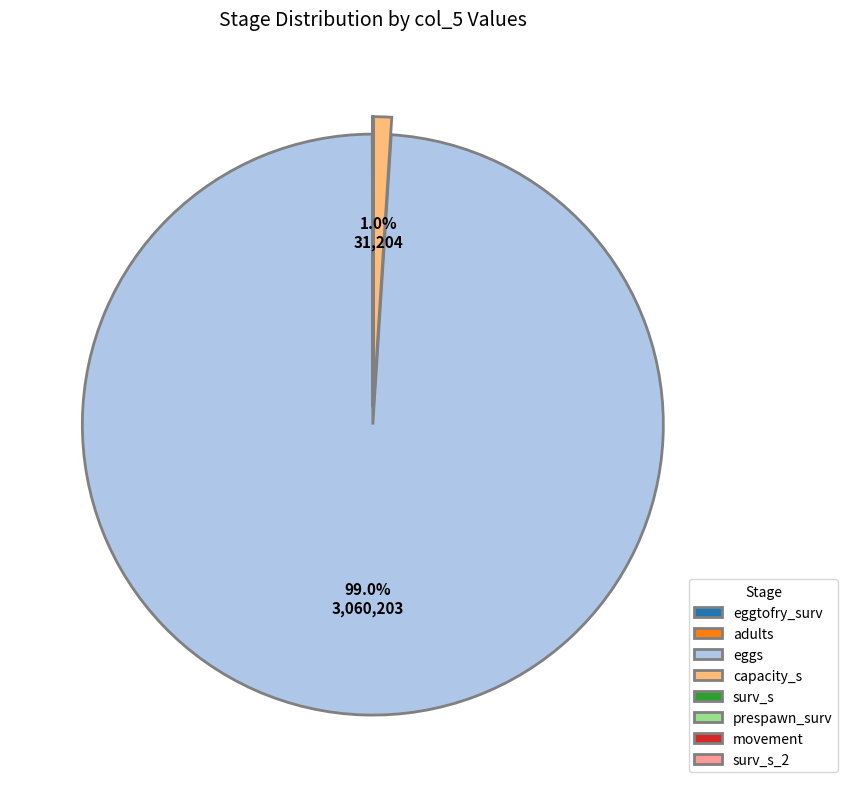

Is there any slice that represents more than half of the pie?

Yes